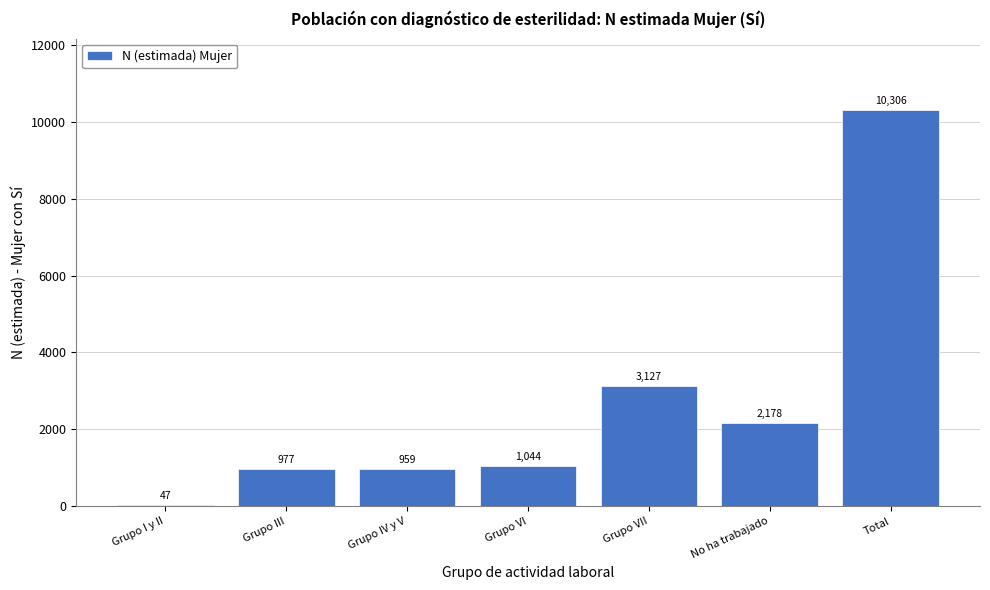

Reading left to right, what are all the values shown in this chart?

47	977	959	1044	3127	2178	10306